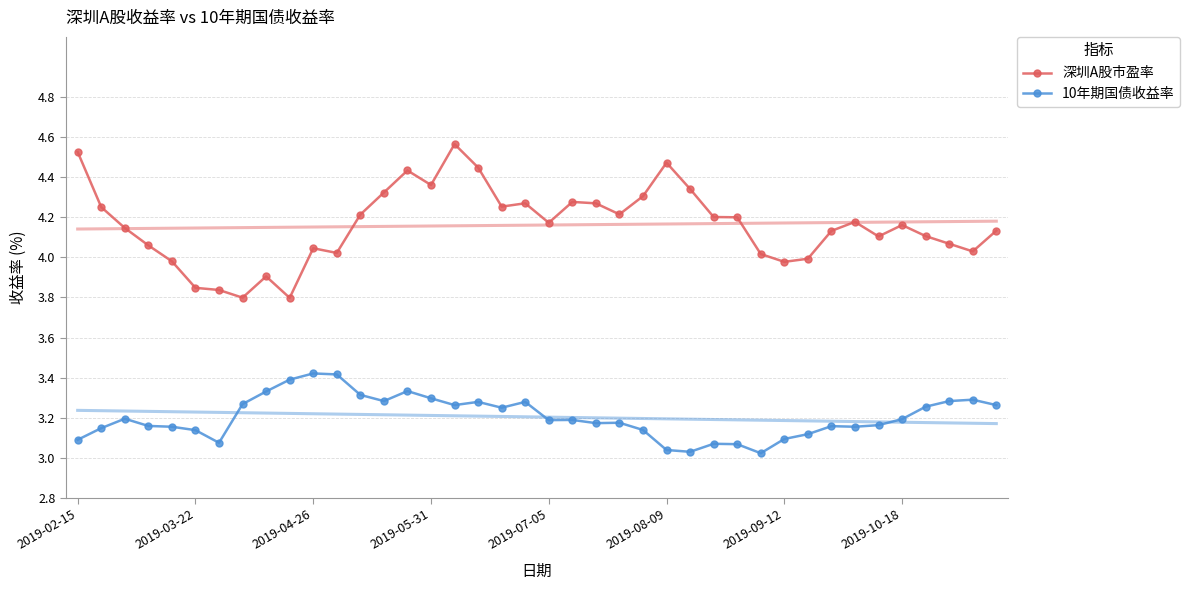

True or false: 深圳A股市盈率 and 10年期国债收益率 intersect in this chart.

False